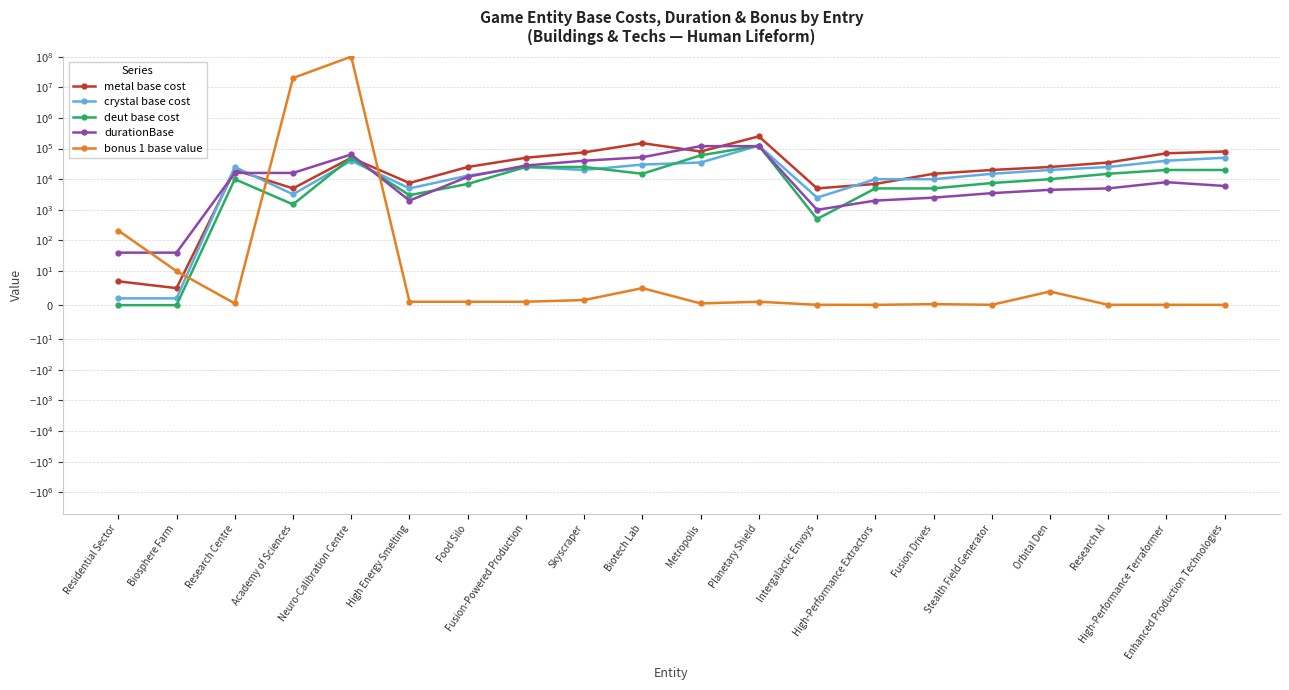

After their last crossing, which series has the higher values: metal base cost or durationBase?

metal base cost